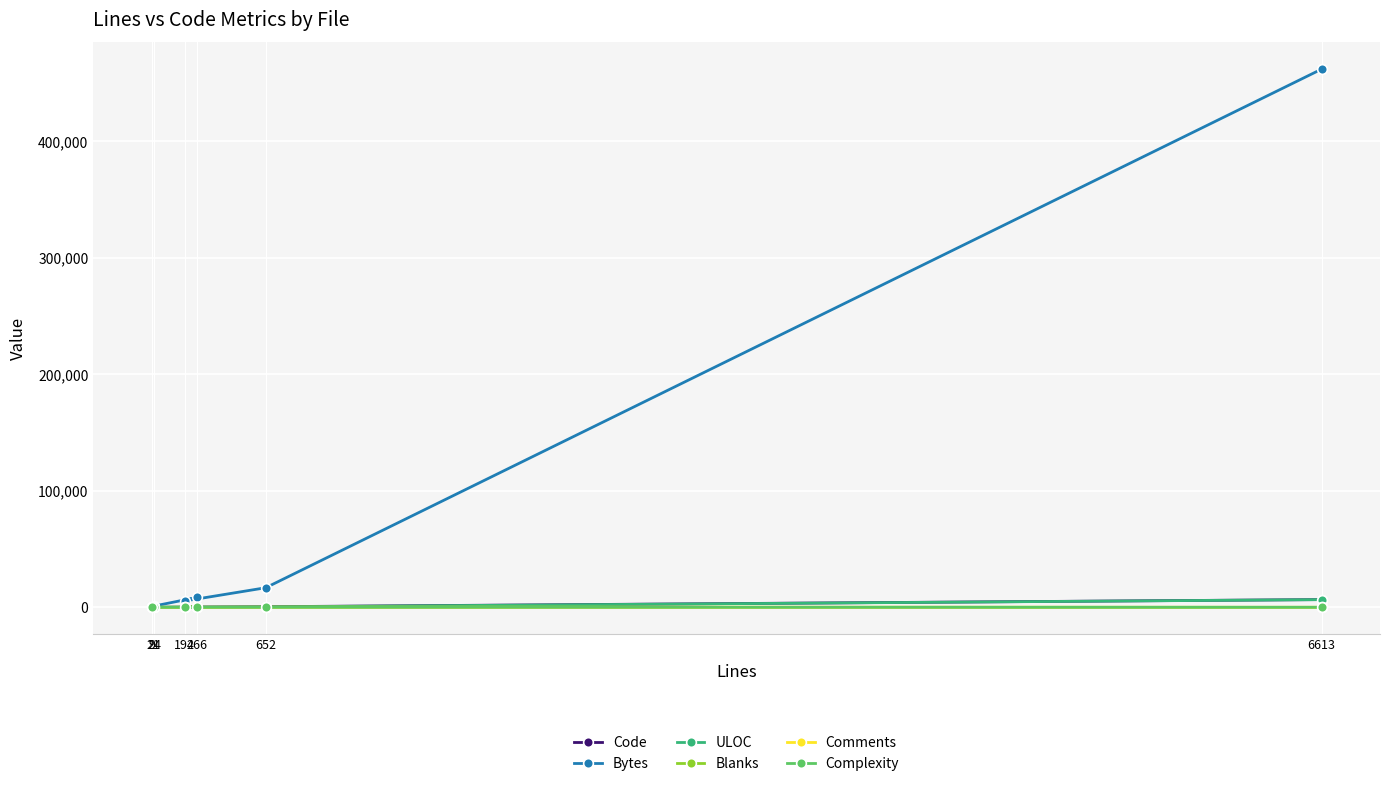

How many interior local valleys does the Blanks series have?

1